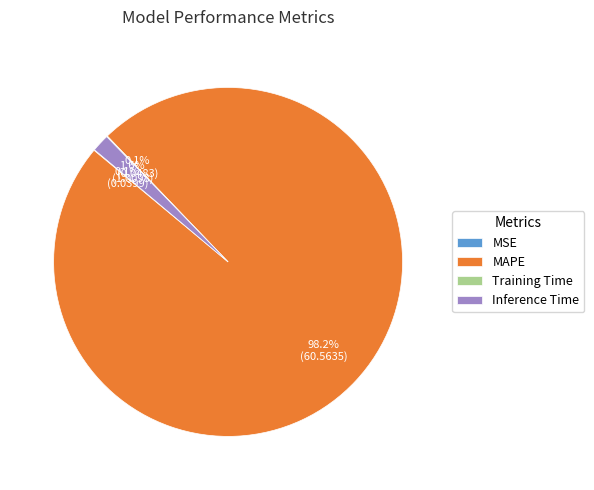

How much of the chart is everything except Inference Time?

98.4%